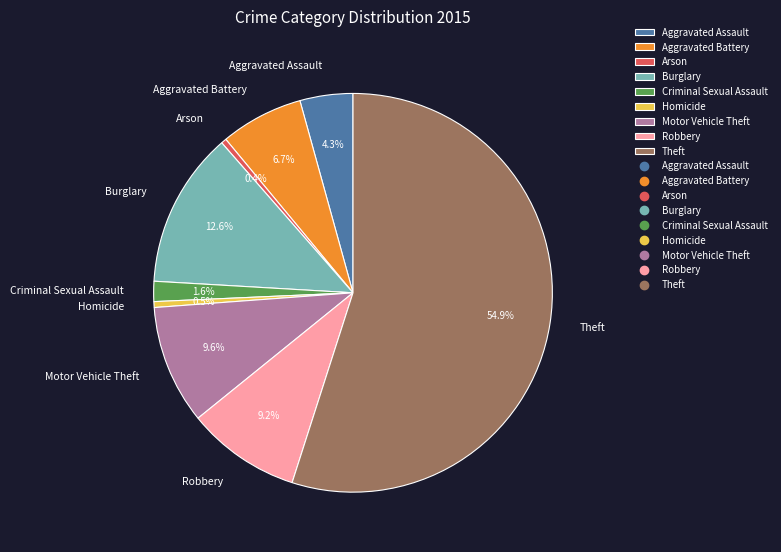

What is the largest slice in the pie chart?

Theft